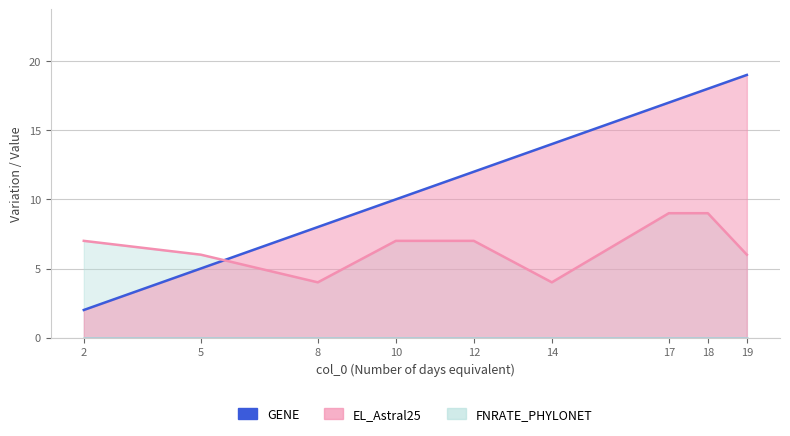

What is the value of the EL_Astral25 point at the 6th from the left?

4